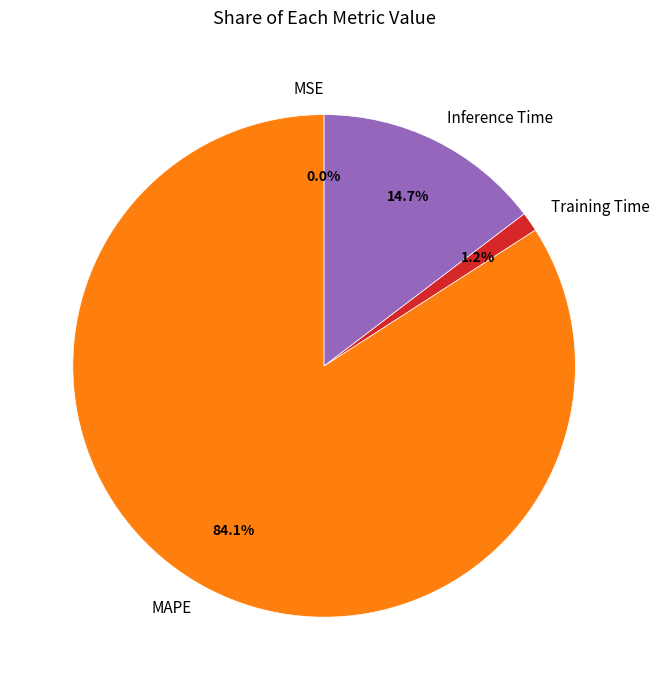

Which category has the biggest portion of the pie?

MAPE